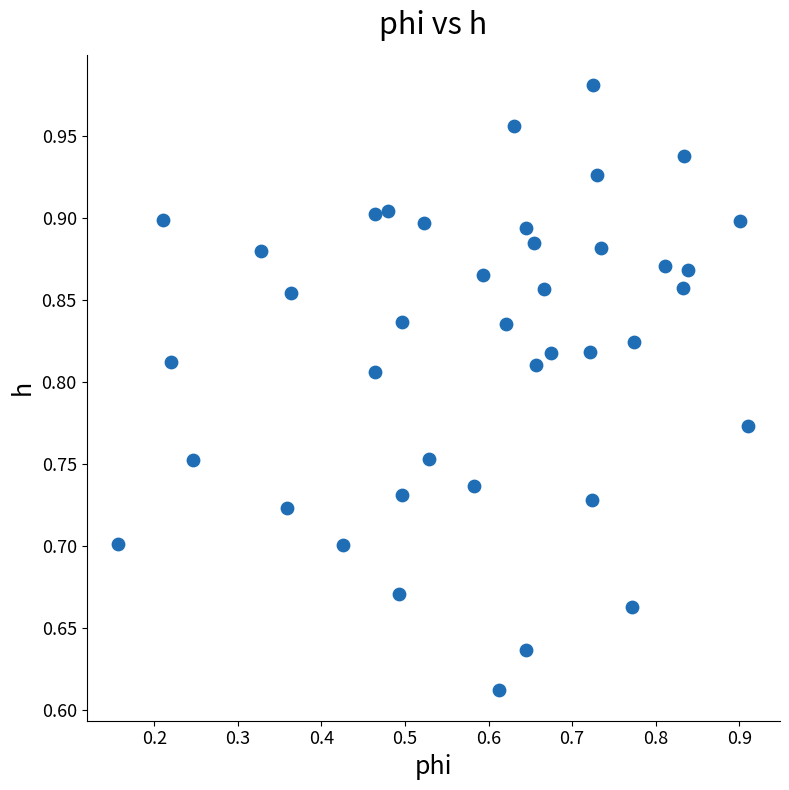

What is the range of Y values (max minus min)?

0.4